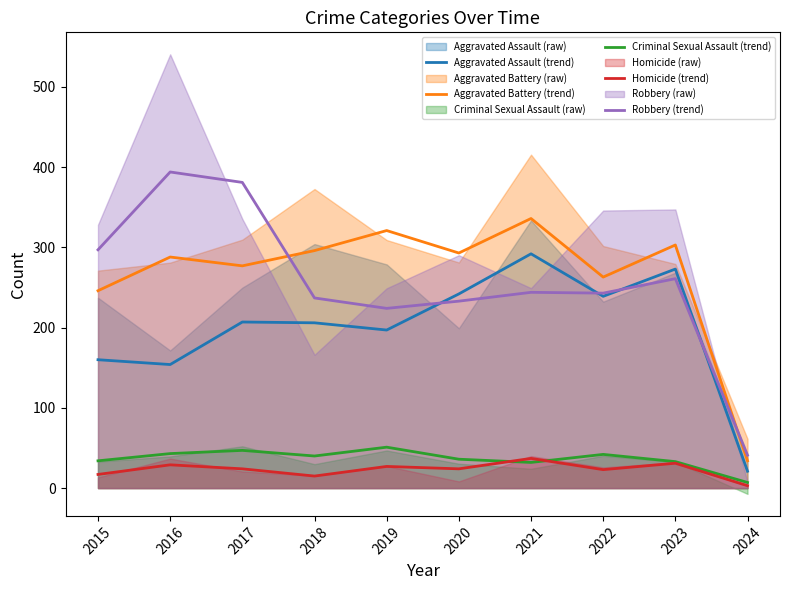

What is the highest value of the Aggravated Assault (trend) series?

292